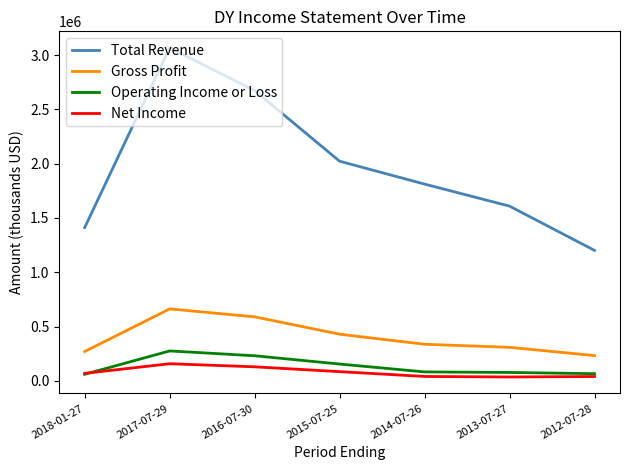

What is the minimum value shown in the chart?

35200